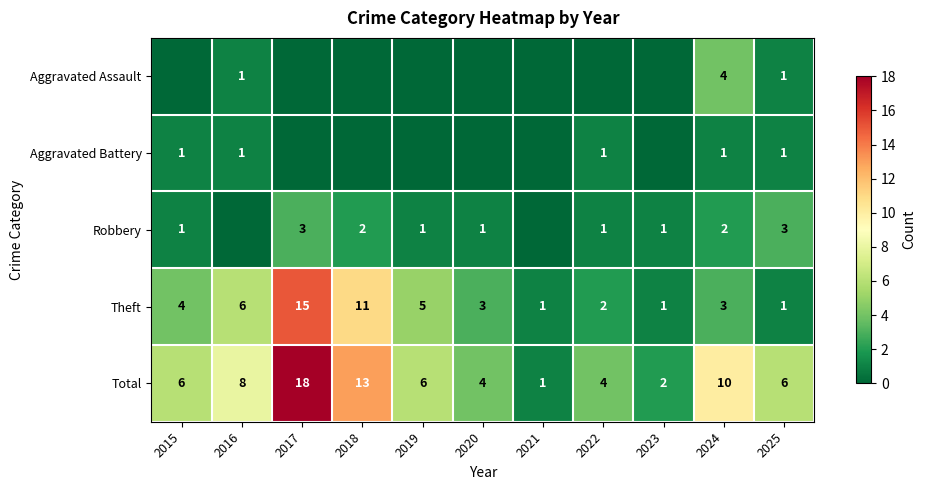

What is the difference between the second highest and second lowest values in the Total series?

11